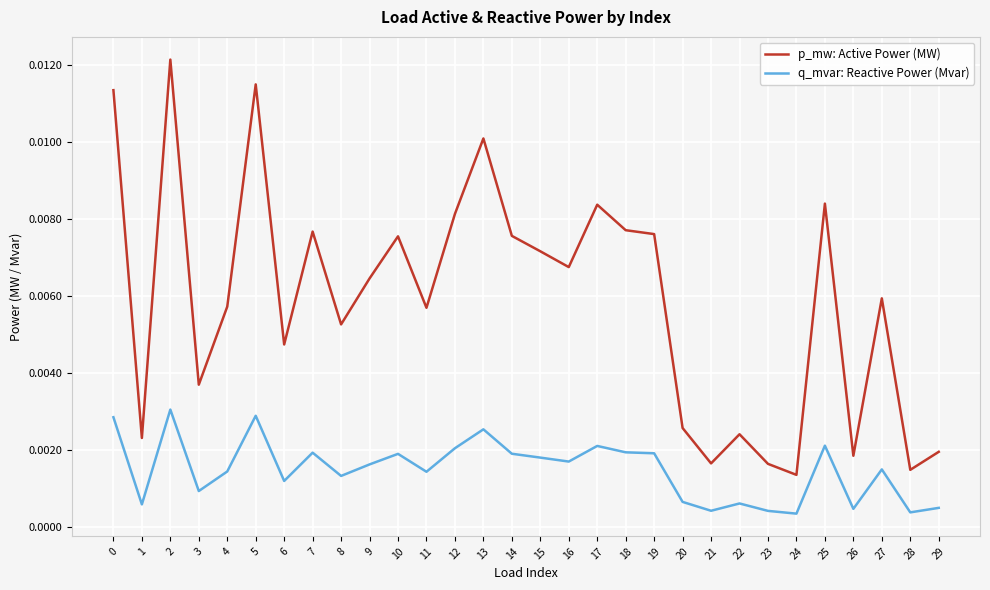

True or false: p_mw: Active Power (MW) and q_mvar: Reactive Power (Mvar) cross at least once.

False